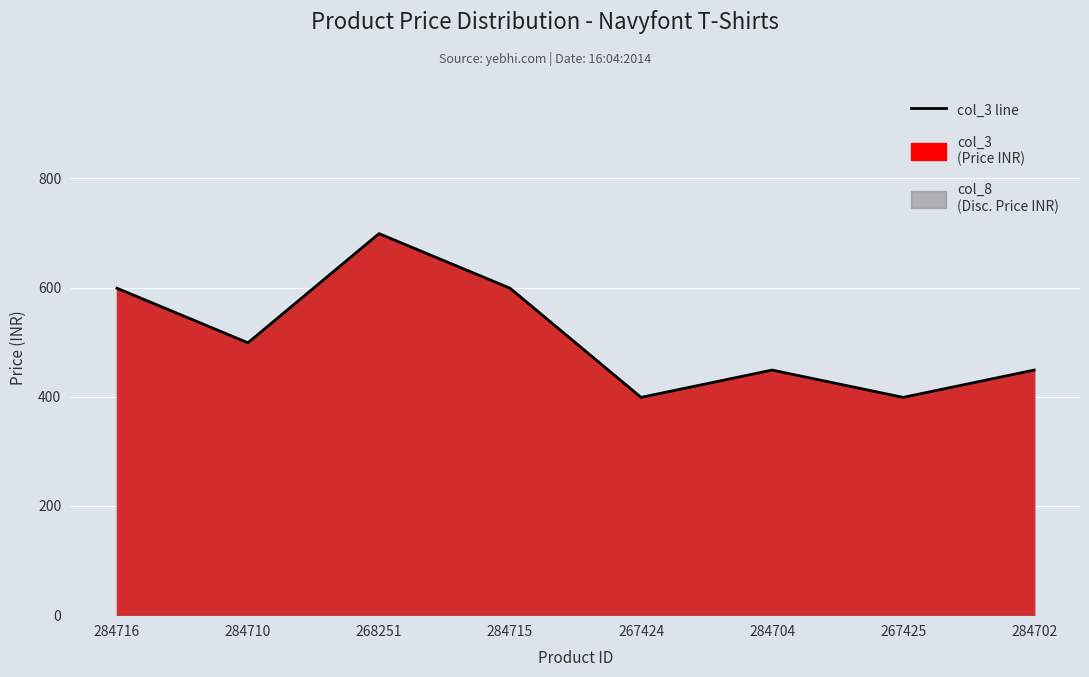

Reading left to right, list all the values displayed in this chart.

599	499	699	599	399	449	399	449